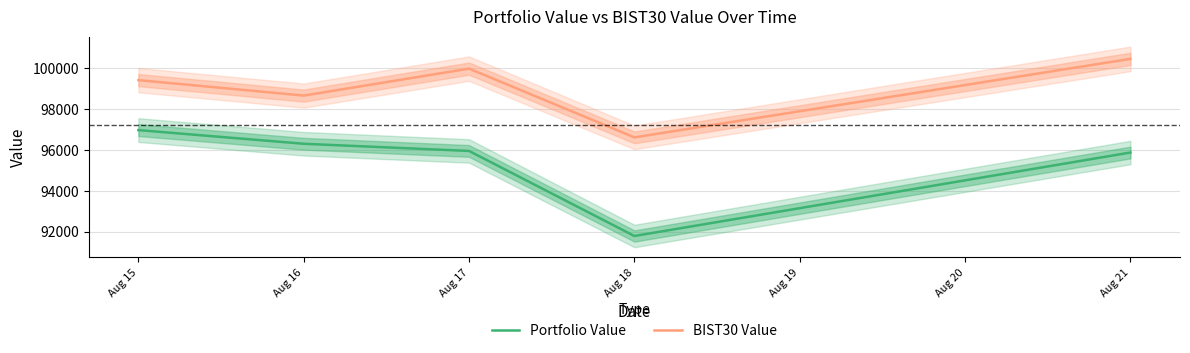

What is the total value across all series at Aug 16?

194978.4